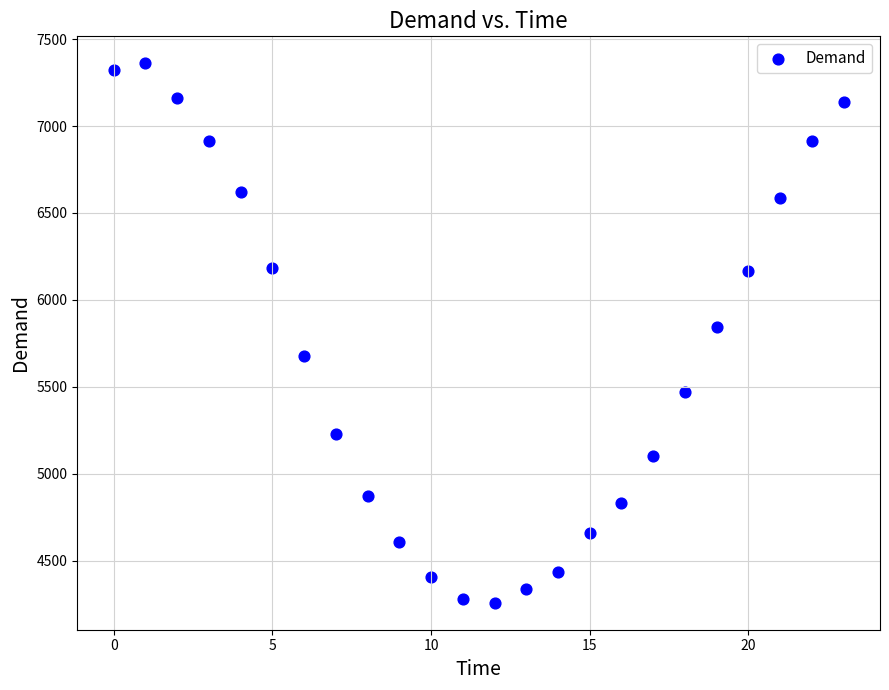

What Y value in the scatter plot is closest to 5809?

5844